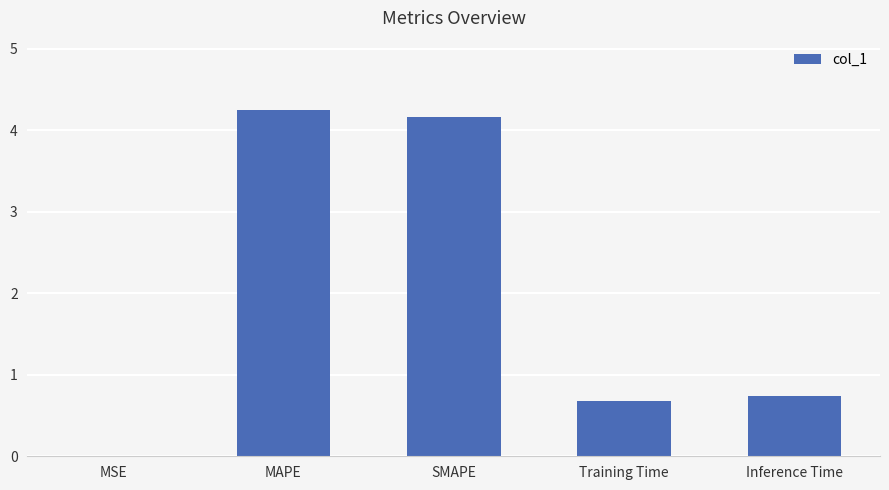

What is the greatest value displayed?

4.2